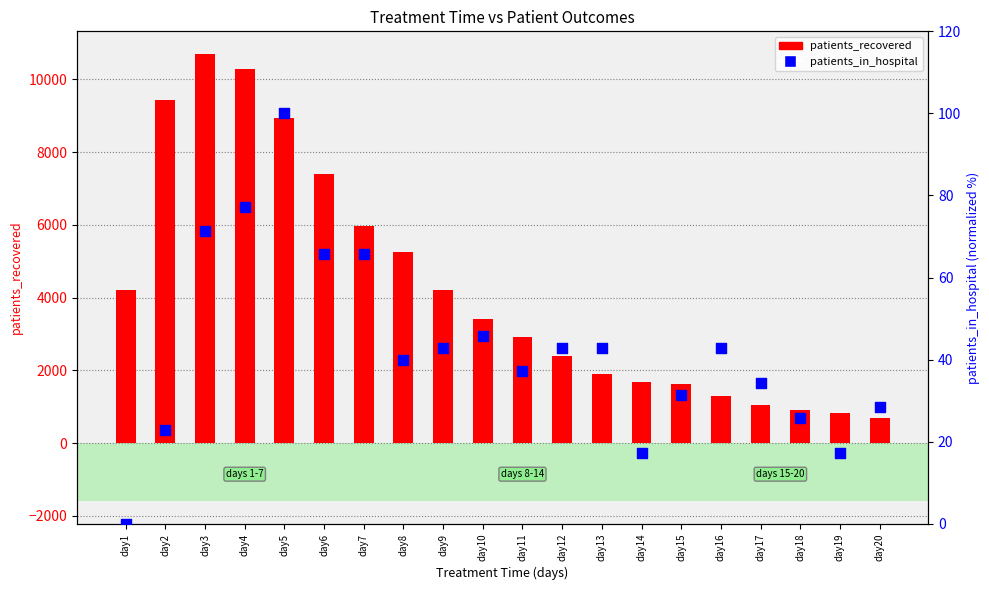

At how many categories does at least one series exceed 6268?

5